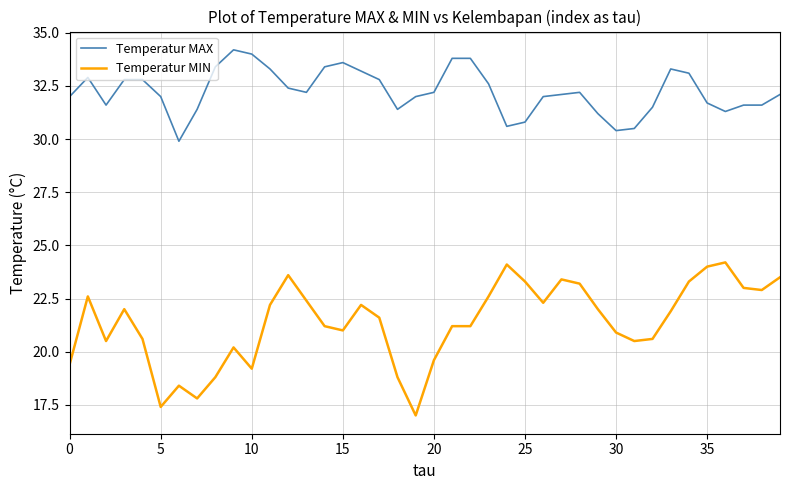

What is the difference between the second highest and second lowest values in the Temperatur MIN series?

6.7